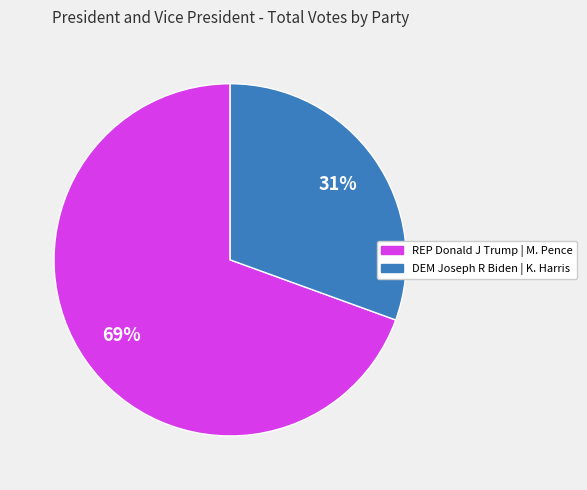

To the nearest percent, what is the average slice percentage?

50%